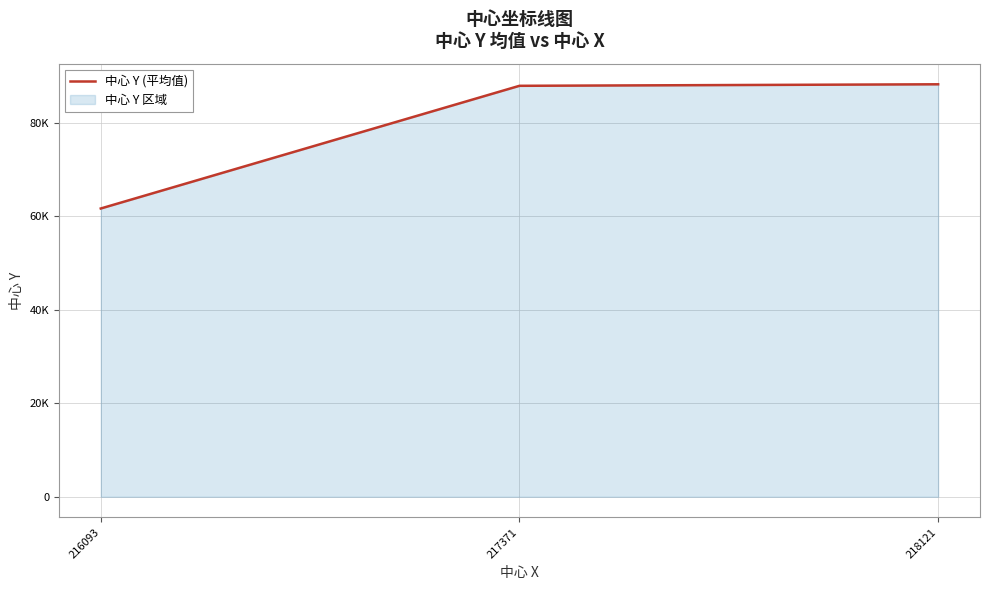

What is the maximum value shown in the chart?

88172.3